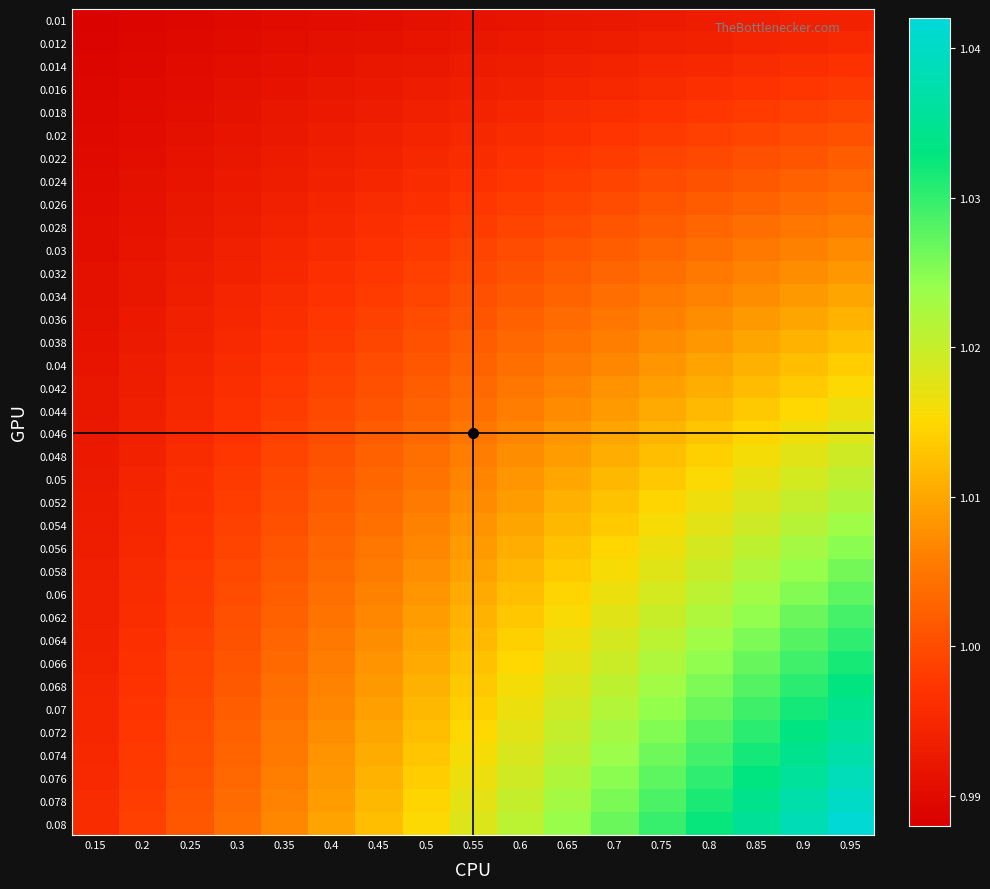

Which category has the lowest value across all series?

0.15